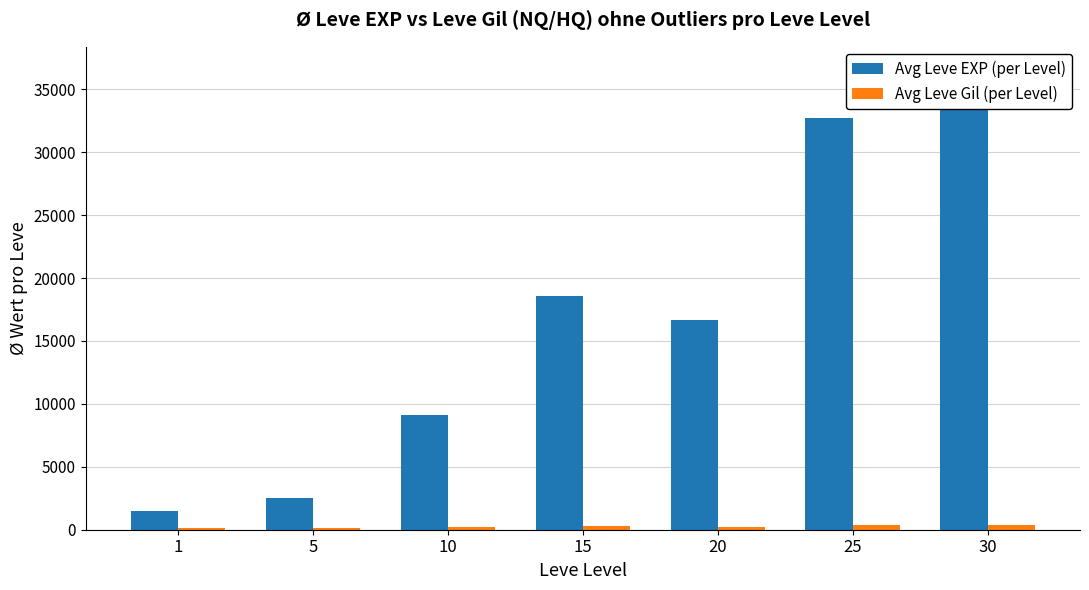

How many groups of bars are there?

7